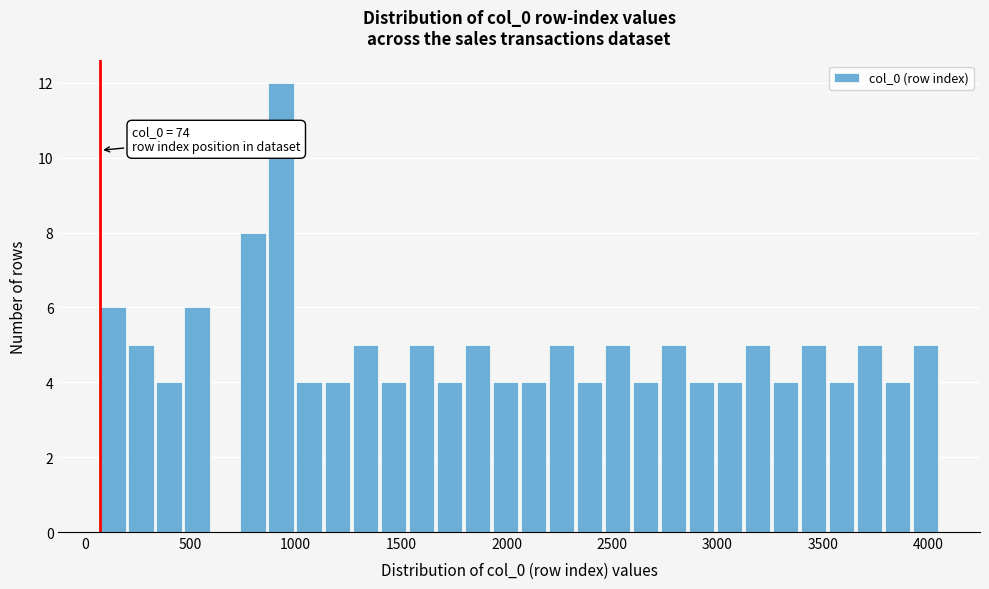

Around what value on the x-axis is the tallest bar? Give the approximate position of its centre, as read against the axis.

950